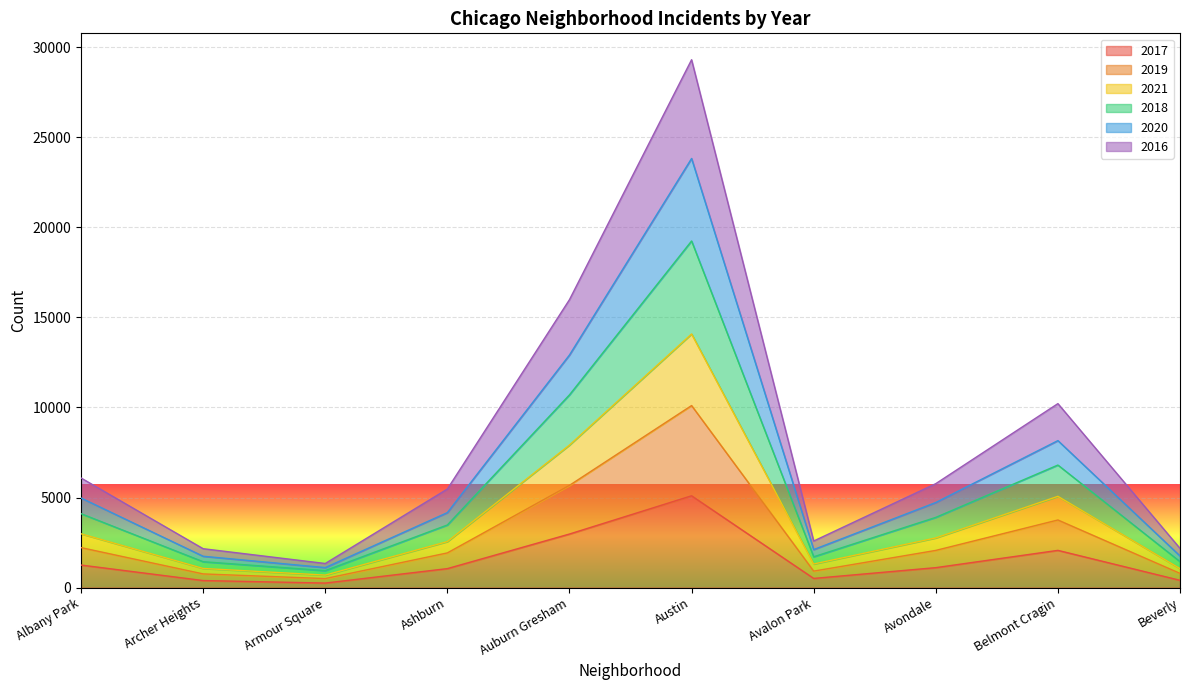

What are all the series names shown in the legend?

2017, 2019, 2021, 2018, 2020, 2016